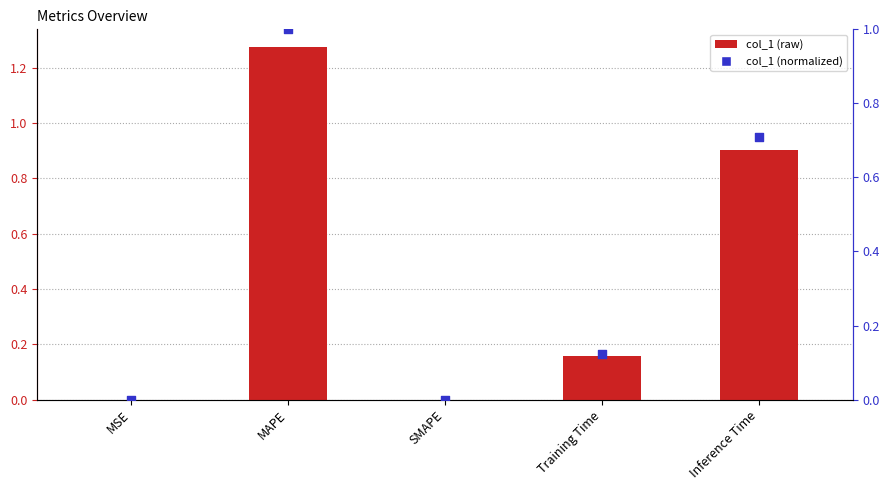

Which series reaches the maximum Y coordinate?

col_1